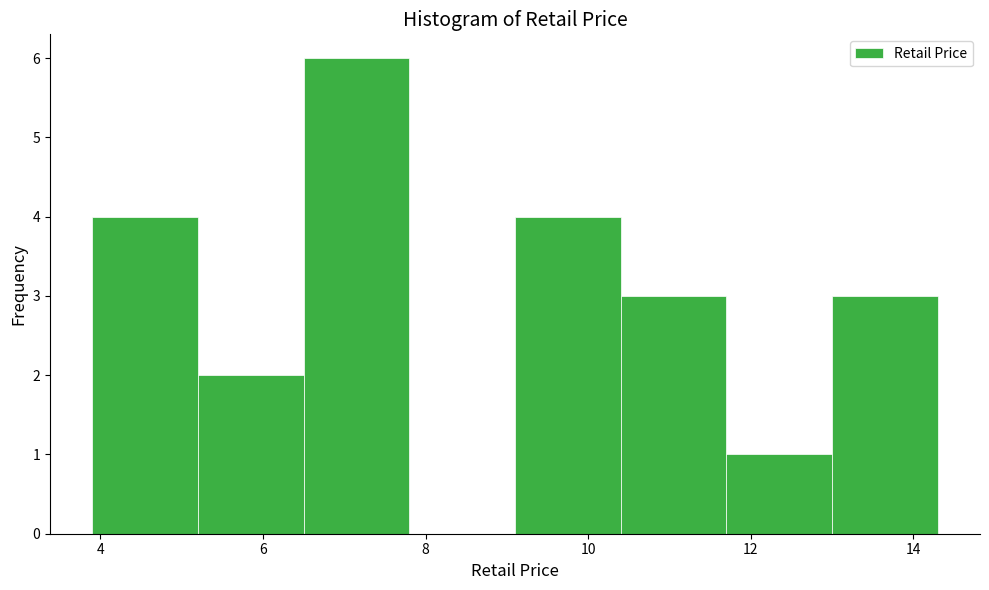

What is the height of the bar covering 10.4 to 11.7 on the x-axis? Neither the bar edges nor the heights are printed on the chart, so give them approximately, as read against the axes.

3